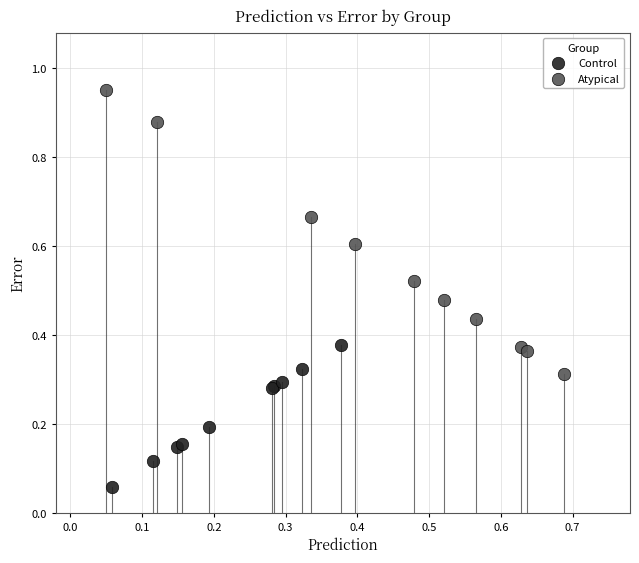

Which series contains the highest Y value?

Atypical